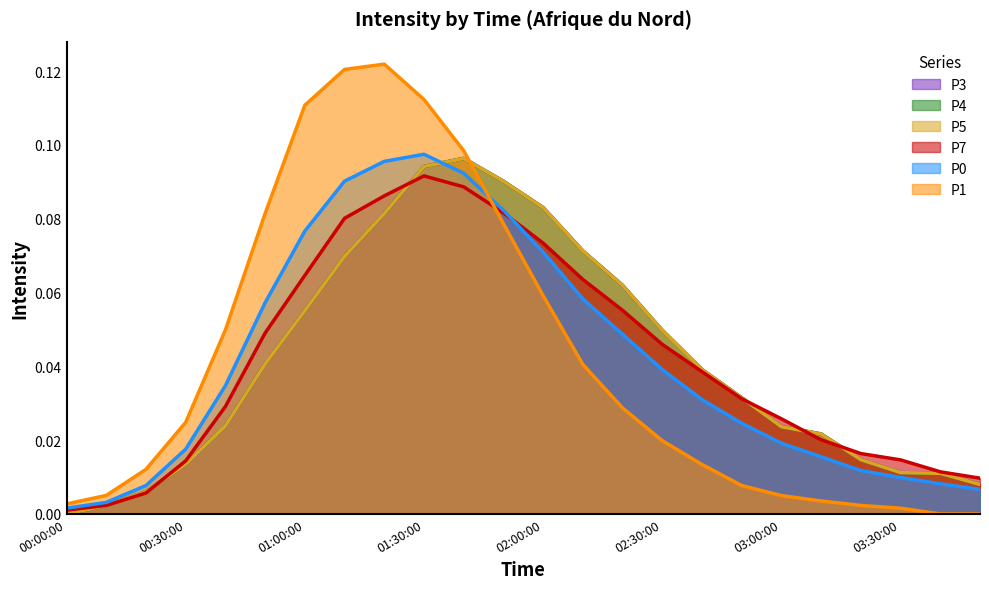

Which category has the lowest value across all series?

00:00:00